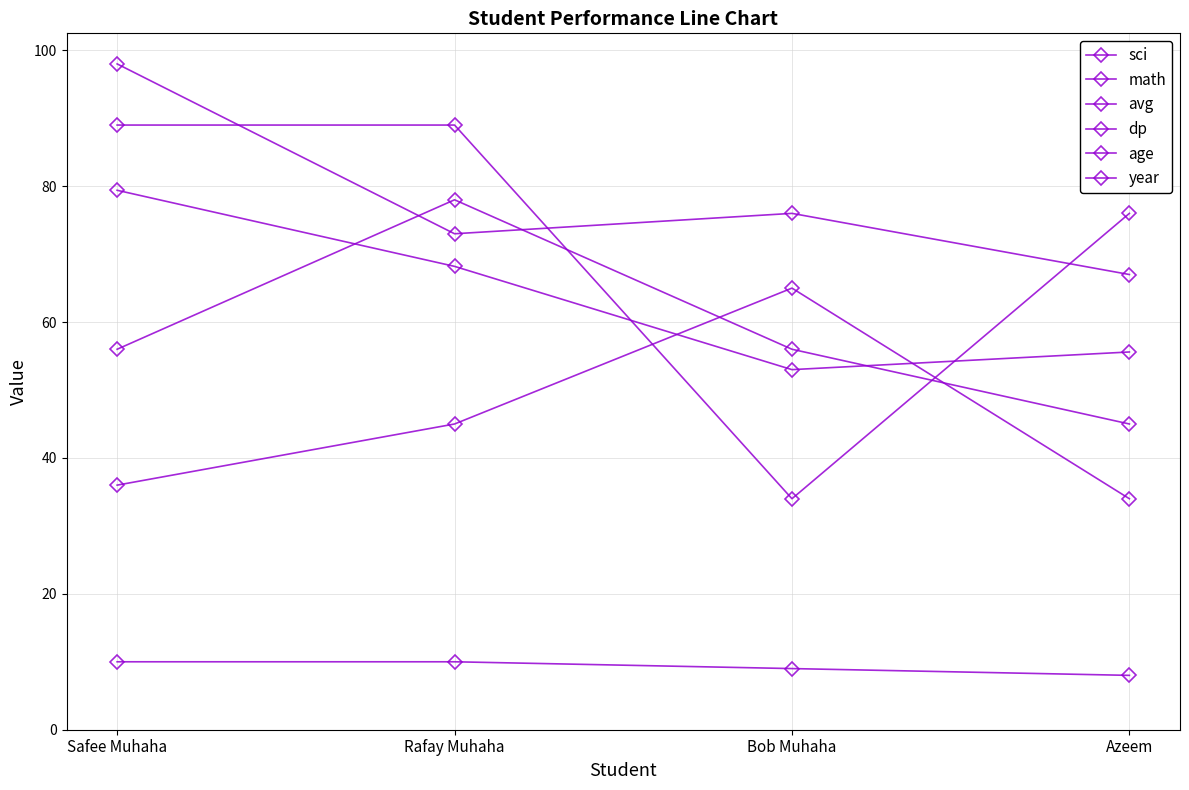

Reading left to right, extract all data points from this chart.

sci: 98.0	73.0	76.0	67.0
math: 89.0	89.0	34.0	76.0
avg: 79.4	68.2	53.0	55.6
dp: 56.0	78.0	56.0	45.0
age: 36.0	45.0	65.0	34.0
year: 10.0	10.0	9.0	8.0